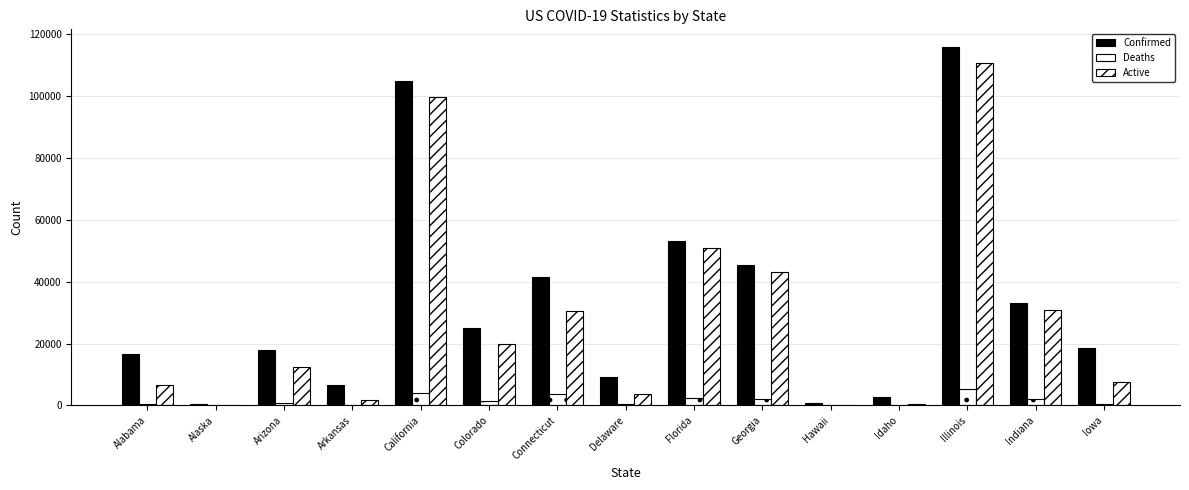

Does the chart contain stacked bars?

No